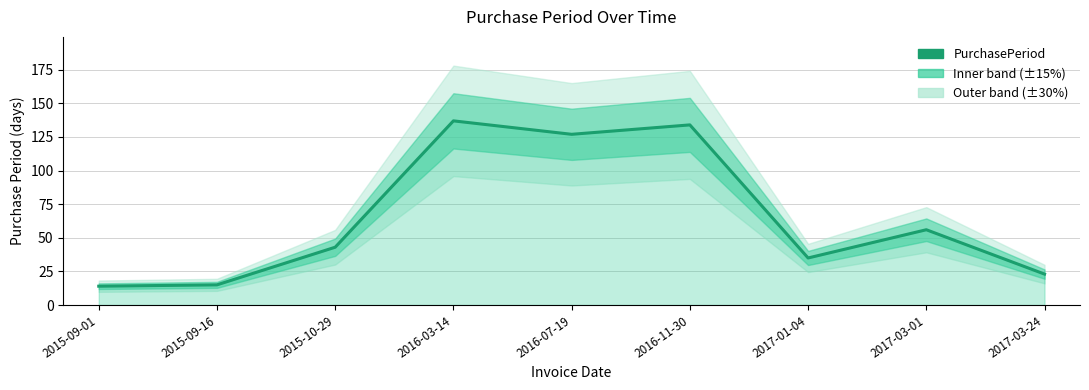

The chart shows a value of 56 at 2017-03-01. True or false?

True